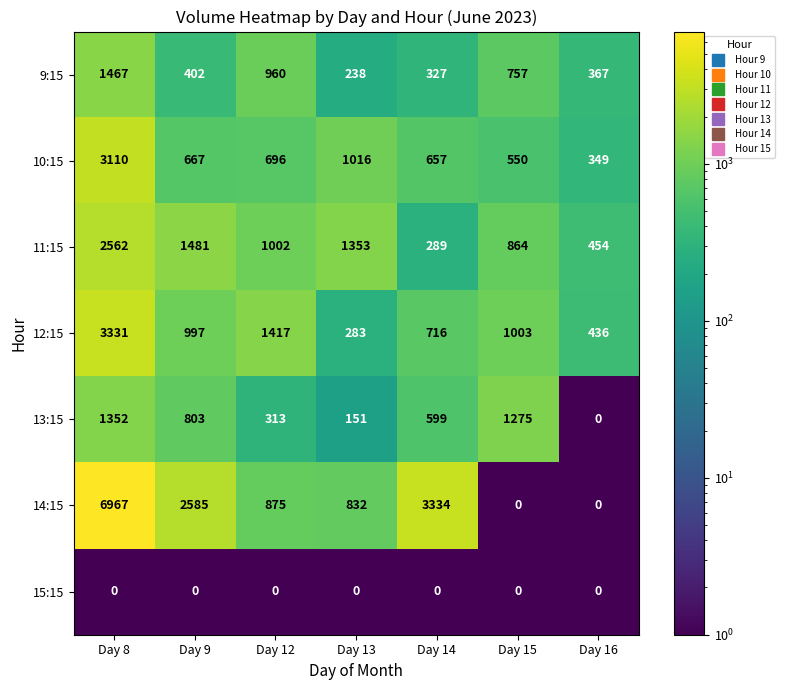

What is the difference between the maximum and minimum values in the 14:15 series?

6967